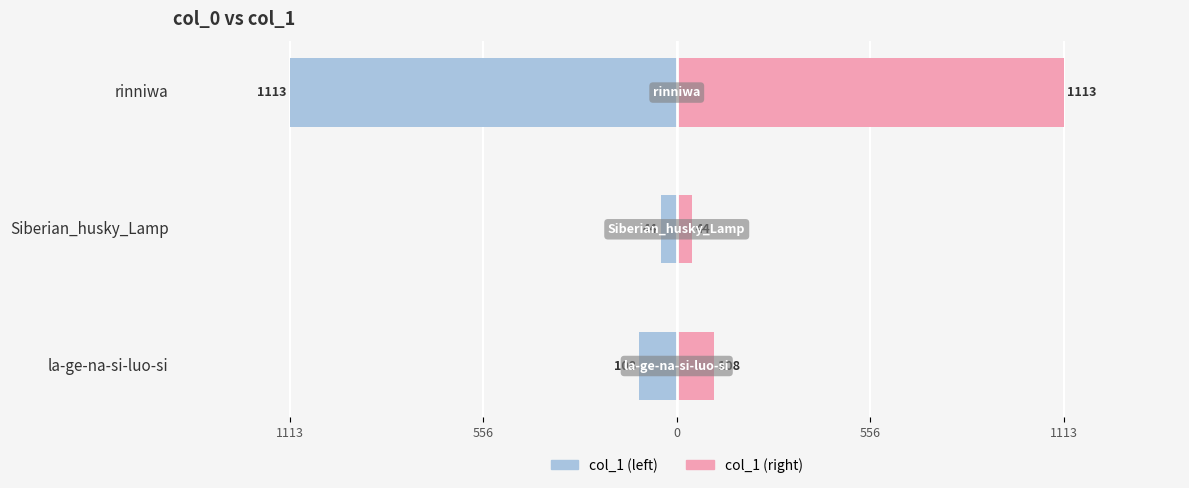

What is the difference between the maximum and minimum values in the col_1 series?

1069